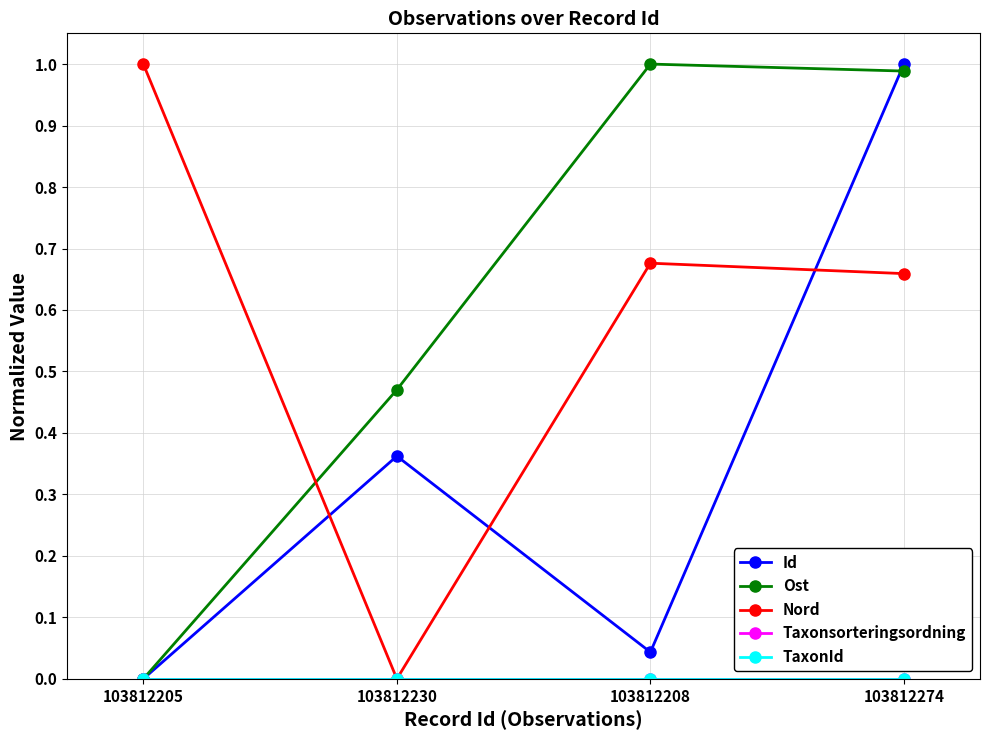

Between which two adjacent categories do Ost and Id first intersect?

103812208 and 103812274